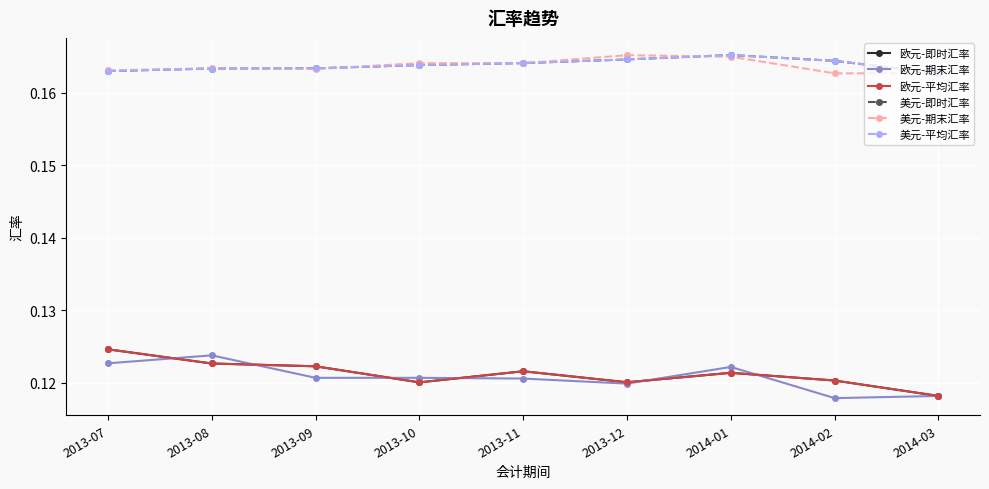

How many 欧元-期末汇率 values are between 0 and 1?

9